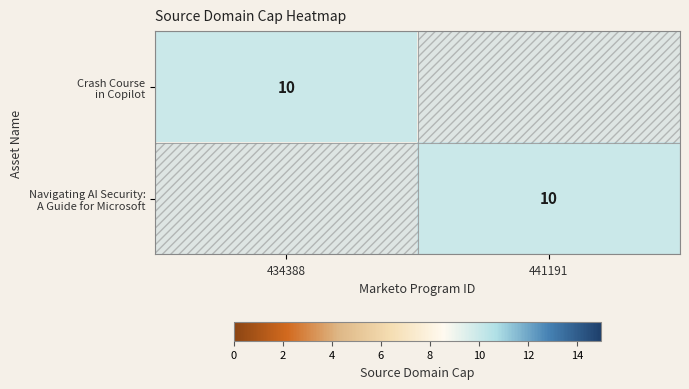

At how many categories does at least one series exceed 1?

2